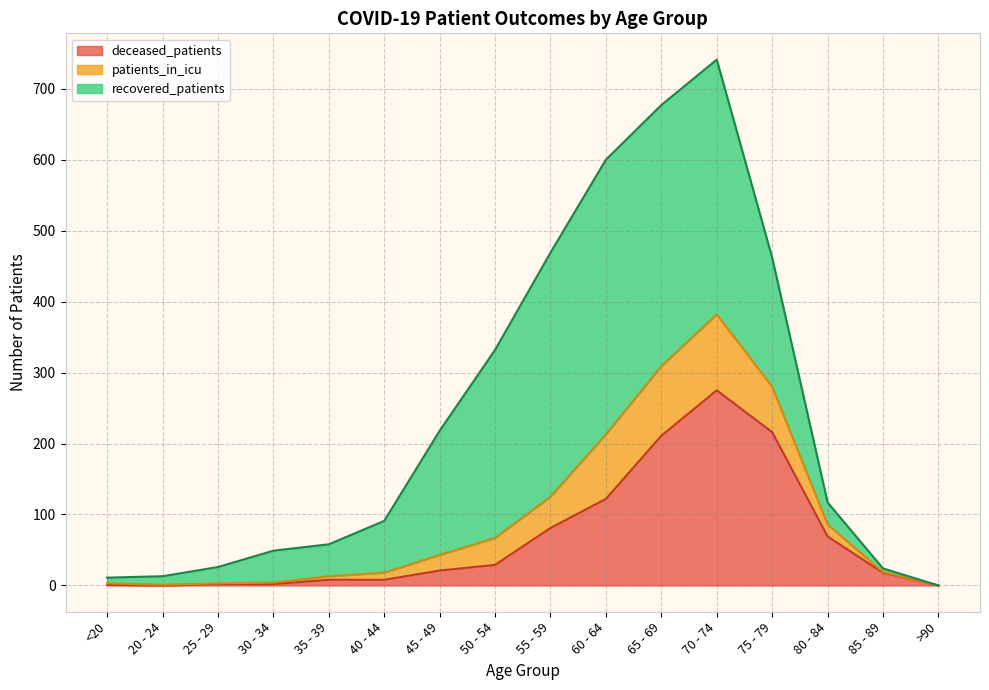

True or false: deceased_patients has more than 0 interior local peaks.

True